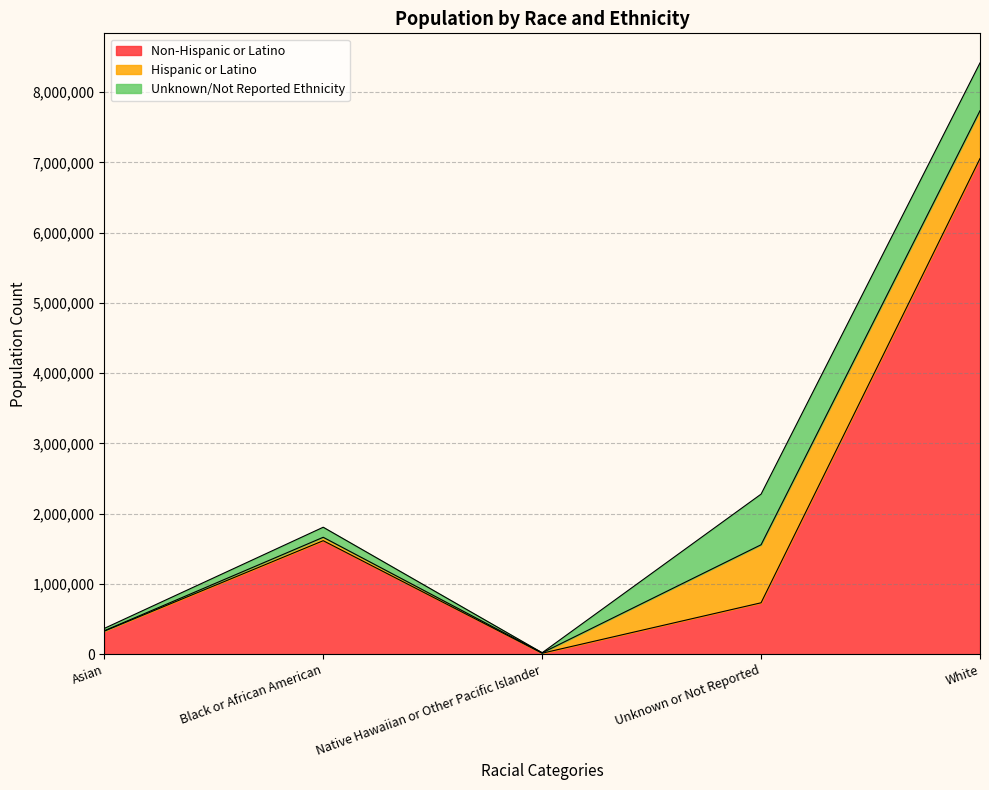

True or false: Unknown/Not Reported Ethnicity and Non-Hispanic or Latino intersect in this chart.

False